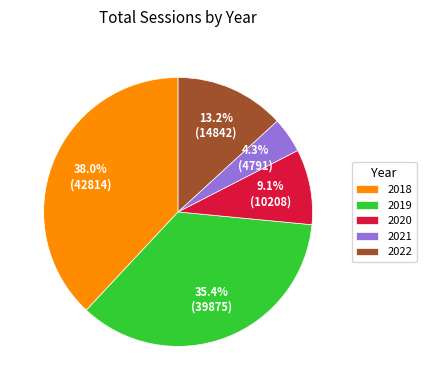

What is the total percentage of 2020 and 2019?

44.5%